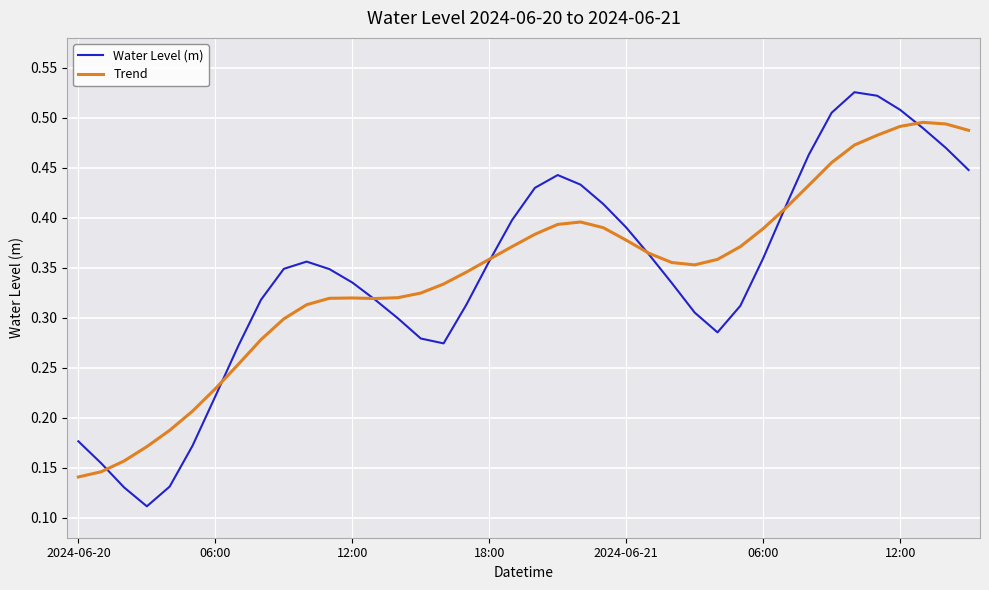

Which series has the largest range (max minus min)?

Water Level (m)